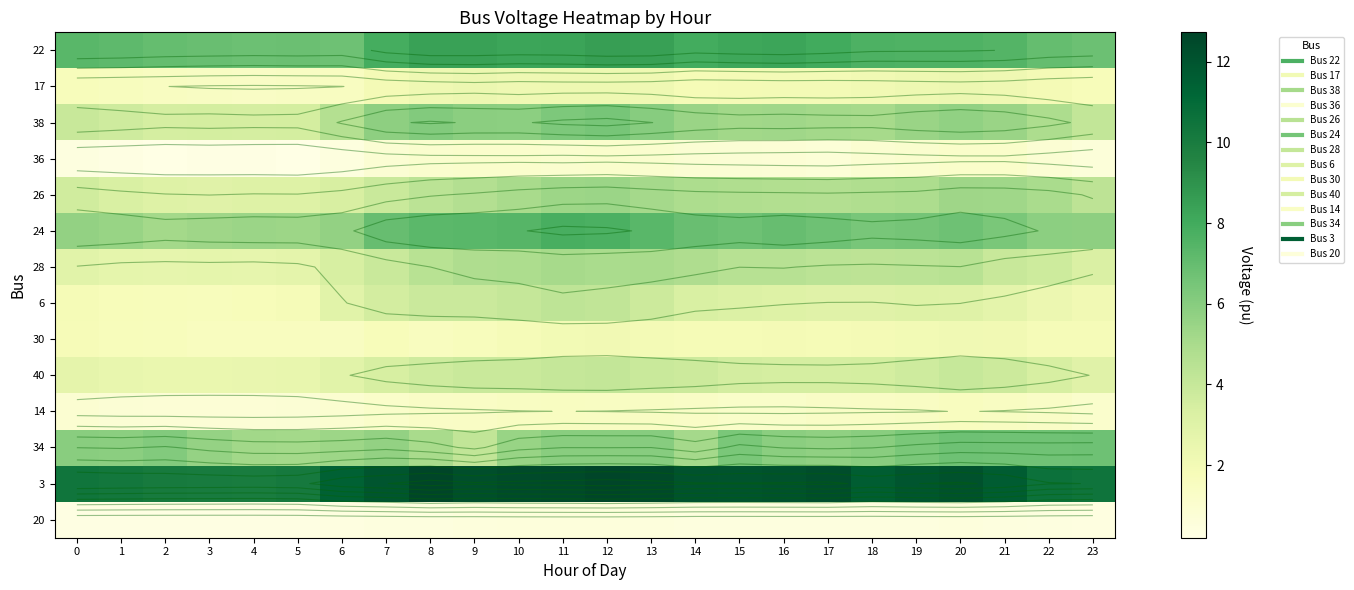

Which has a higher value, 6 or 14?

14